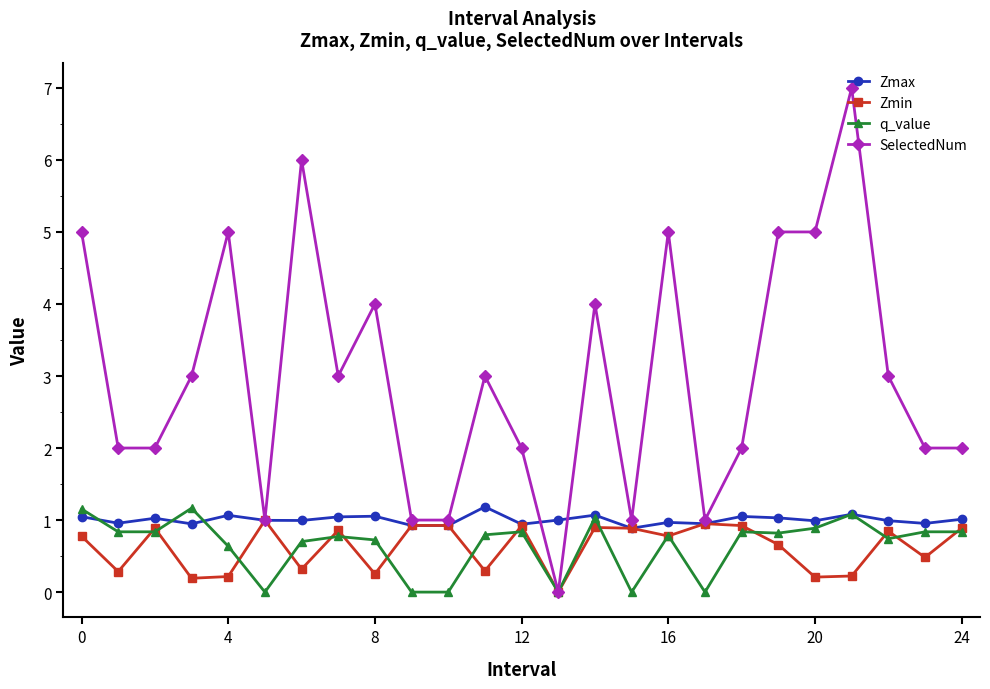

What are all the series names shown in the legend?

Zmax, Zmin, q_value, SelectedNum